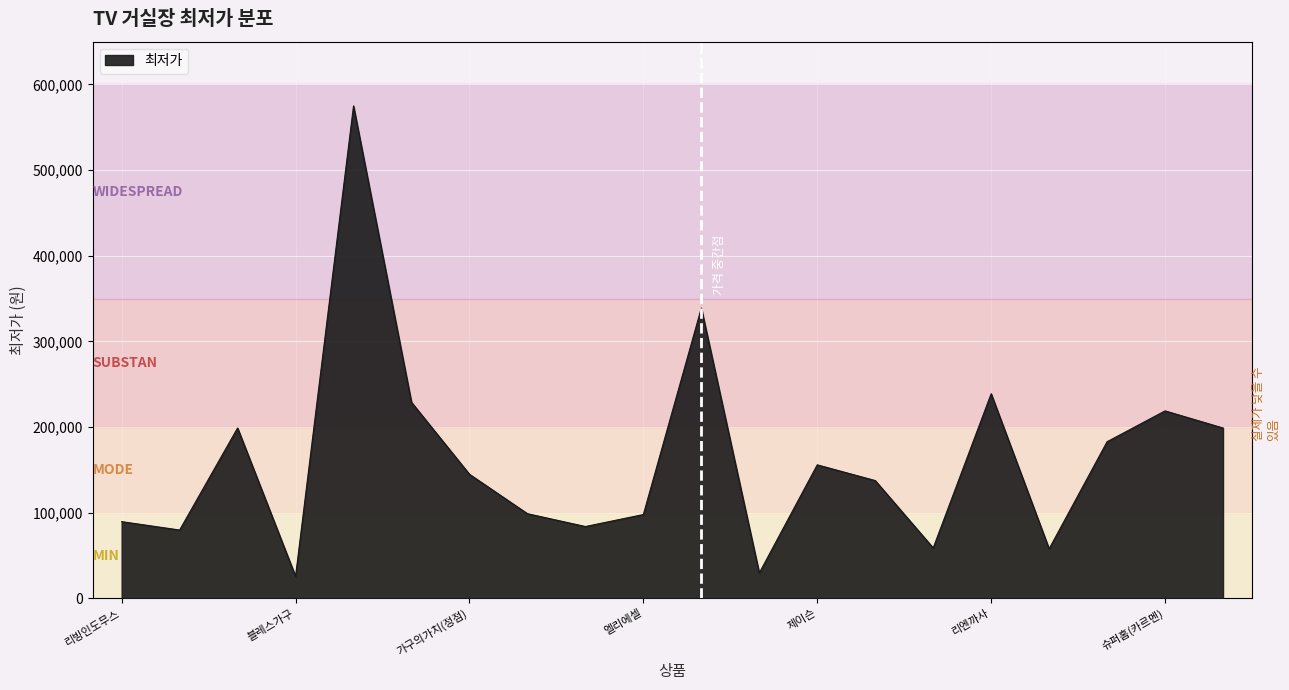

What is the difference between the maximum and minimum values?

549100